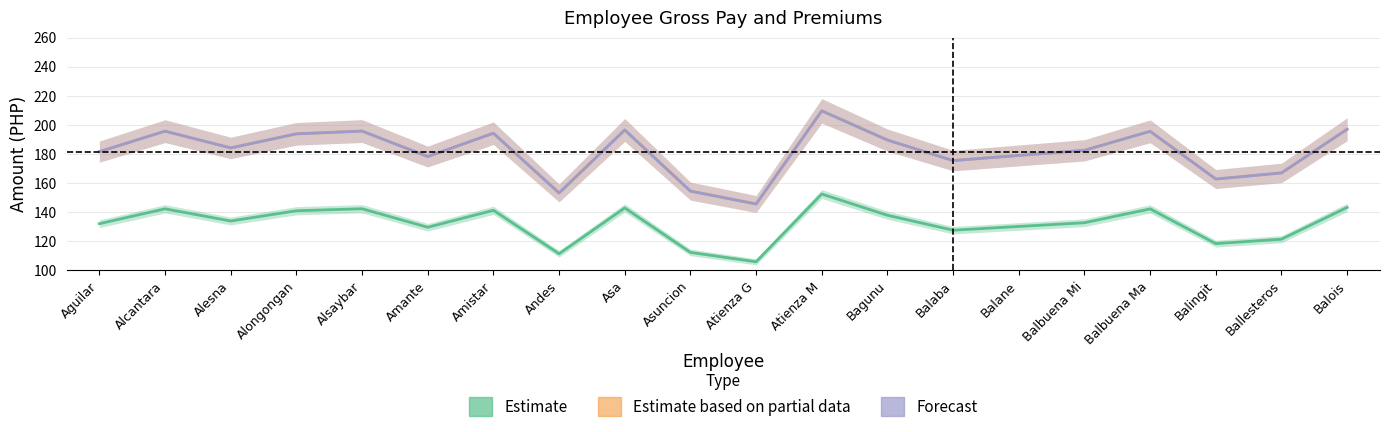

At how many categories does at least one series exceed 152?

19